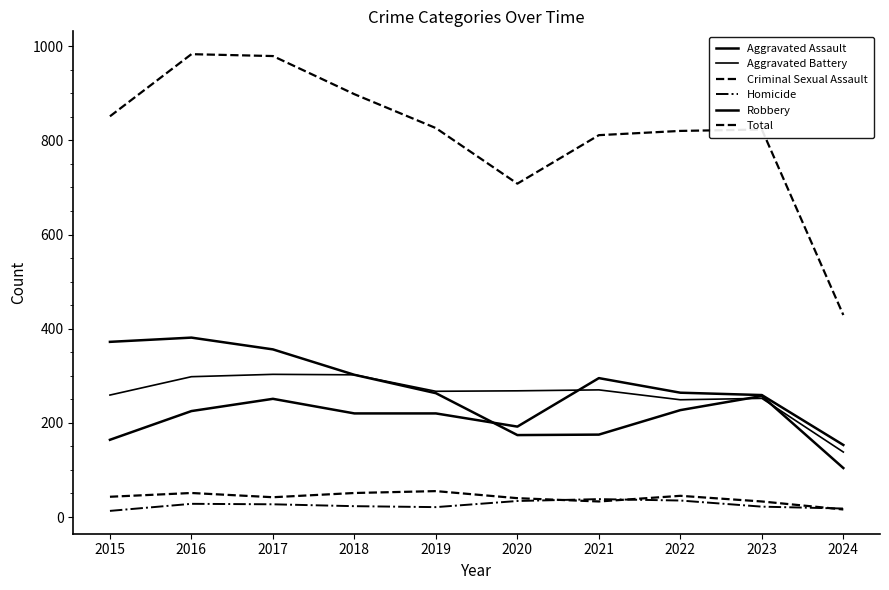

What is the difference between the second highest and second lowest values in the Criminal Sexual Assault series?

18